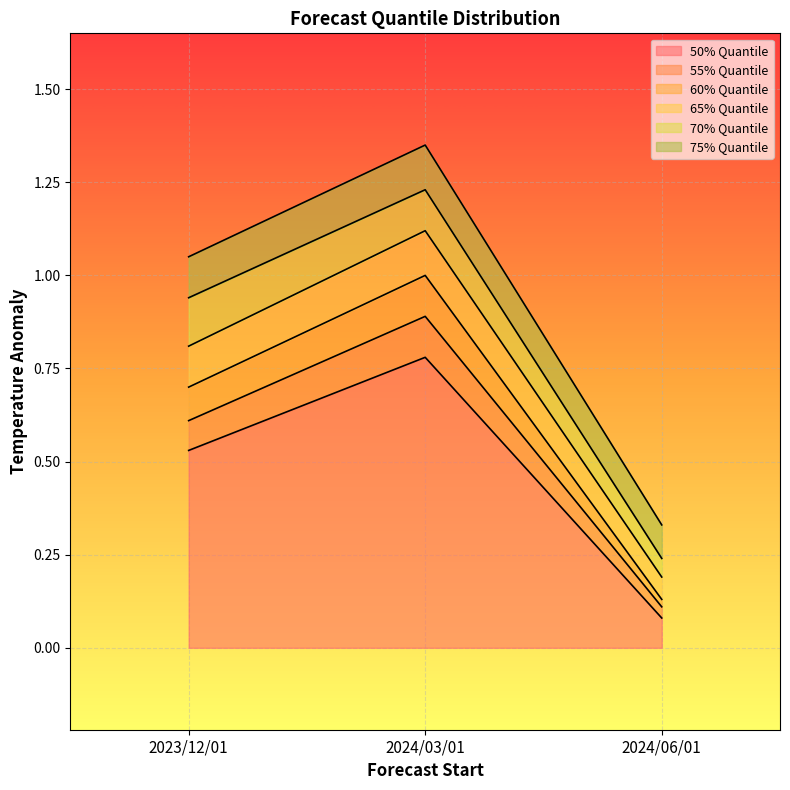

Reading right to left, transcribe all the data shown in this chart.

50% Quantile: 2024/06/01=0.1	2024/03/01=0.8	2023/12/01=0.5
55% Quantile: 2024/06/01=0.1	2024/03/01=0.9	2023/12/01=0.6
60% Quantile: 2024/06/01=0.1	2024/03/01=1.0	2023/12/01=0.7
65% Quantile: 2024/06/01=0.2	2024/03/01=1.1	2023/12/01=0.8
70% Quantile: 2024/06/01=0.2	2024/03/01=1.2	2023/12/01=0.9
75% Quantile: 2024/06/01=0.3	2024/03/01=1.4	2023/12/01=1.1